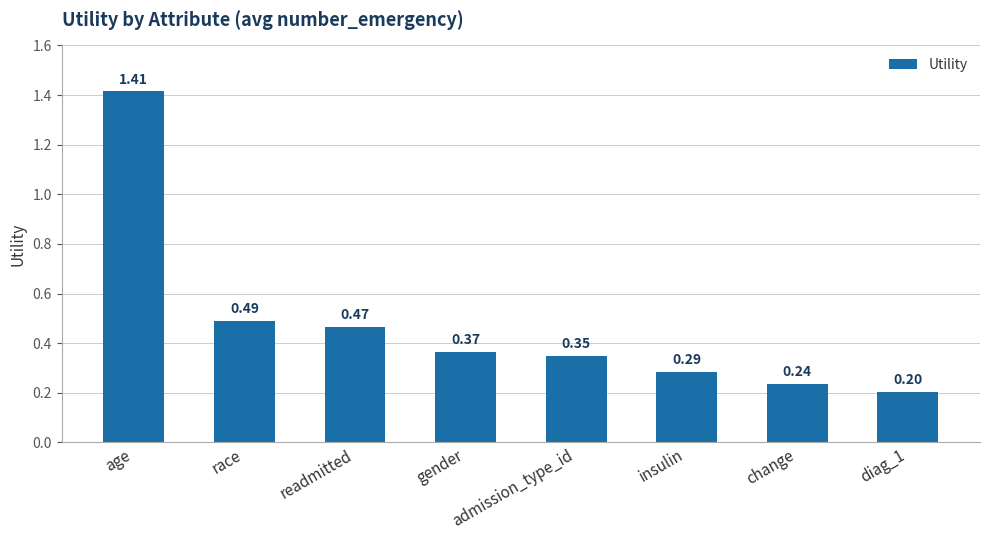

Which category has the highest value across all series?

age